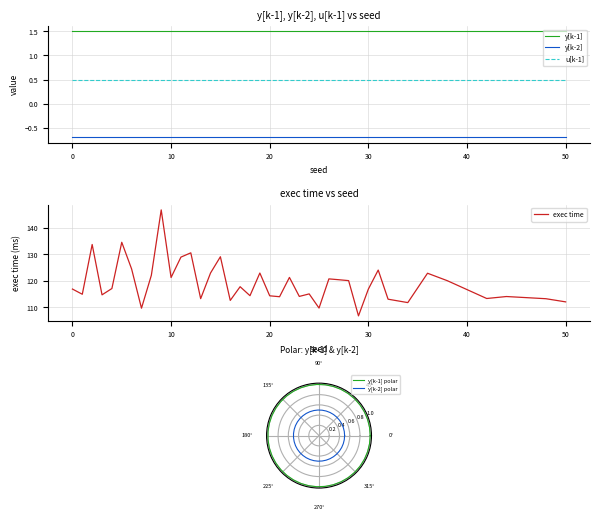

What is the maximum value for u[k-1]?

0.5